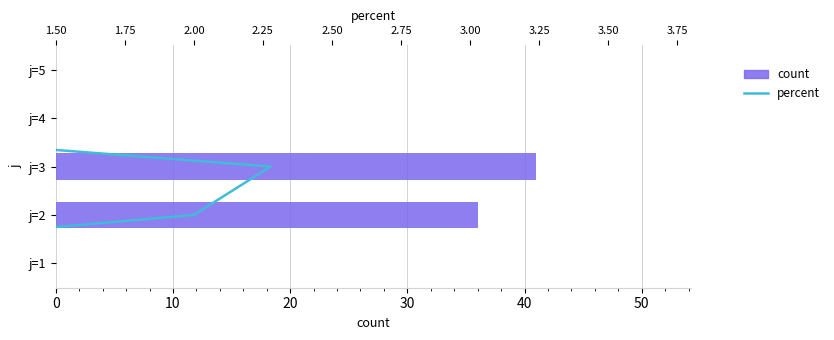

What is the difference between the highest and lowest values at 20?

39